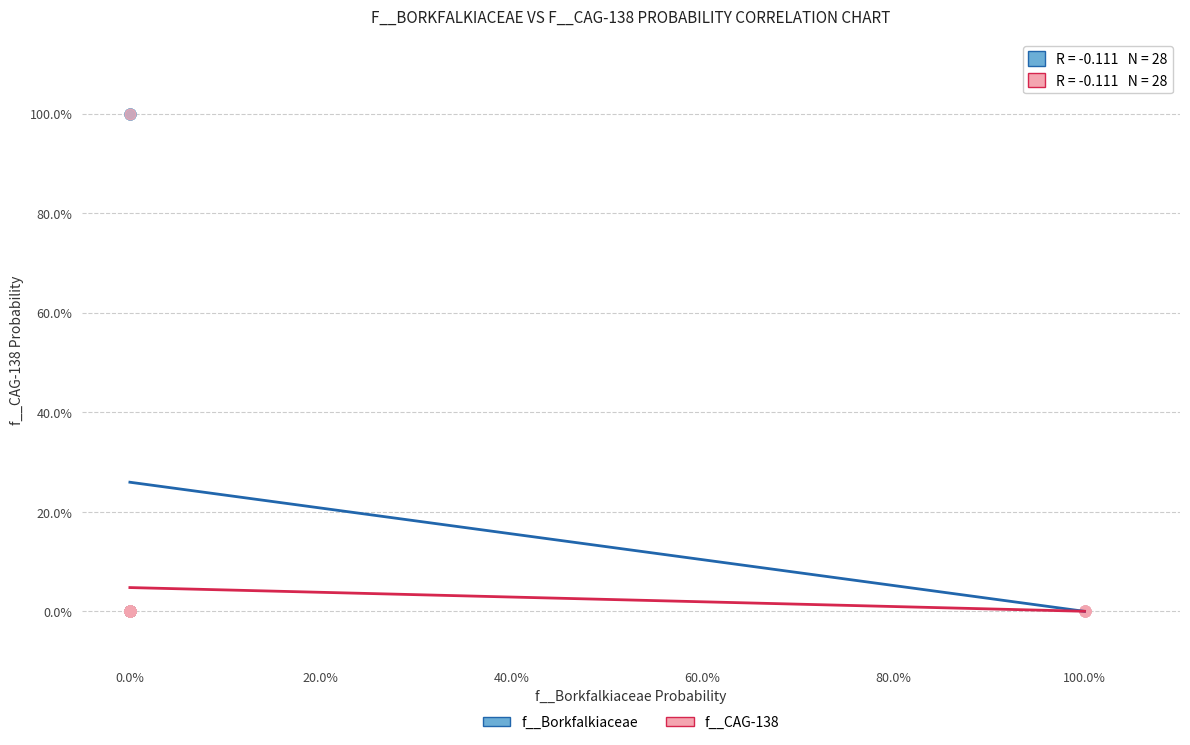

What are all the series names shown in the legend?

f__Borkfalkiaceae, f__CAG-138